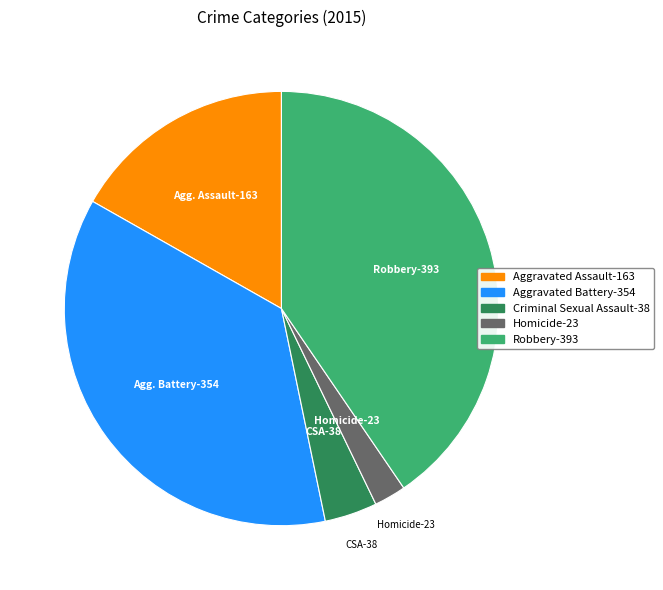

Which has a higher value, Robbery or Aggravated Assault?

Robbery